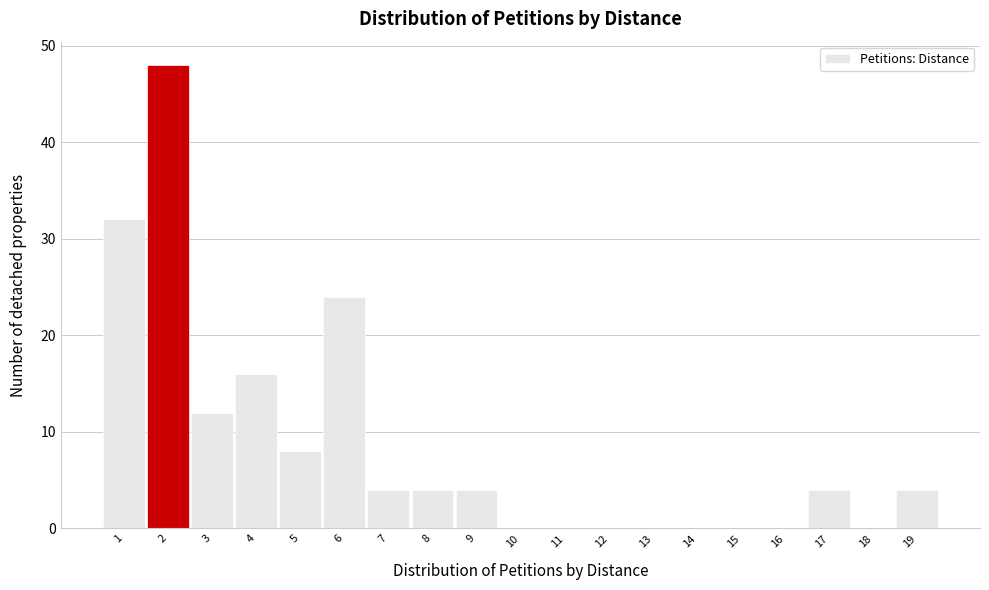

Reading left to right, transcribe this chart: for each bar, give the range it covers on the x-axis and its height. The values are not printed on the chart, so give them approximately, as read against the axis.

0.5 to 1.5: 32
1.5 to 2.5: 48
2.5 to 3.5: 12
3.5 to 4.5: 16
4.5 to 5.5: 8
5.5 to 6.5: 24
6.5 to 7.5: 4
7.5 to 8.5: 4
8.5 to 9.5: 4
9.5 to 10.5: 0
10.5 to 11.5: 0
11.5 to 12.5: 0
12.5 to 13.5: 0
13.5 to 14.5: 0
14.5 to 15.5: 0
15.5 to 16.5: 0
16.5 to 17.5: 4
17.5 to 18.5: 0
18.5 to 19.5: 4